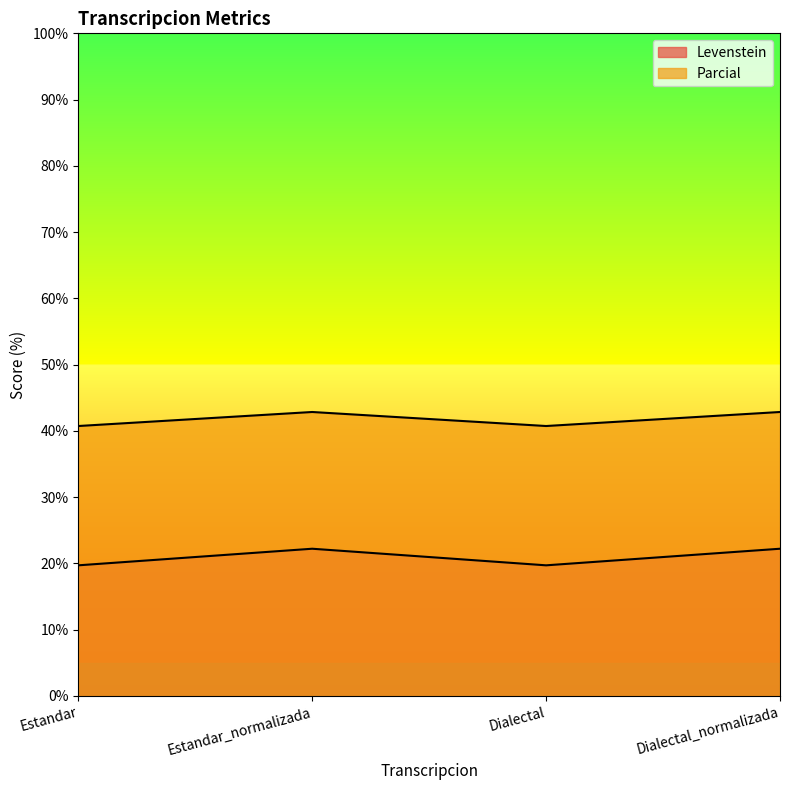

True or false: Parcial and Levenstein cross at least once.

False